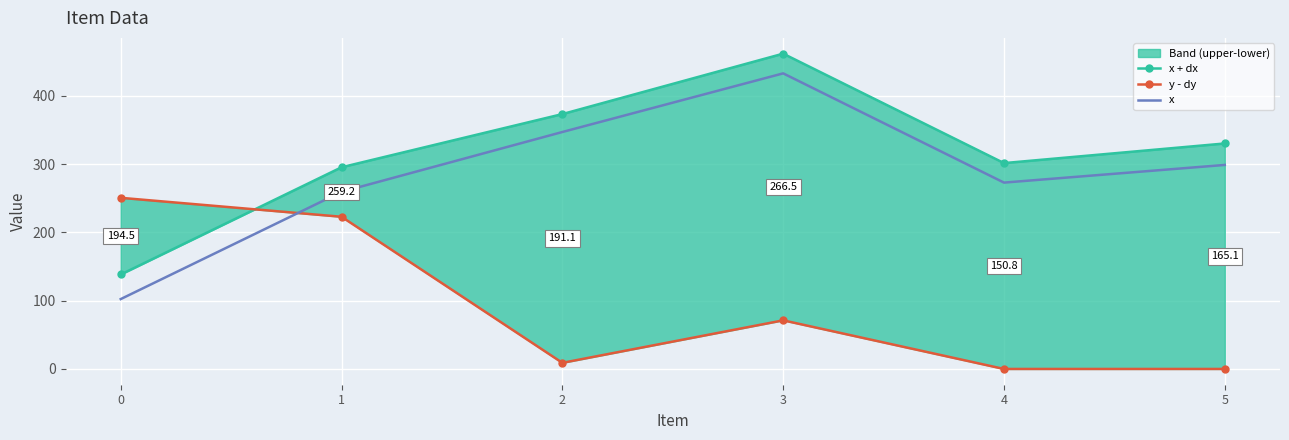

What is the approximate value of x at 2?

347.1